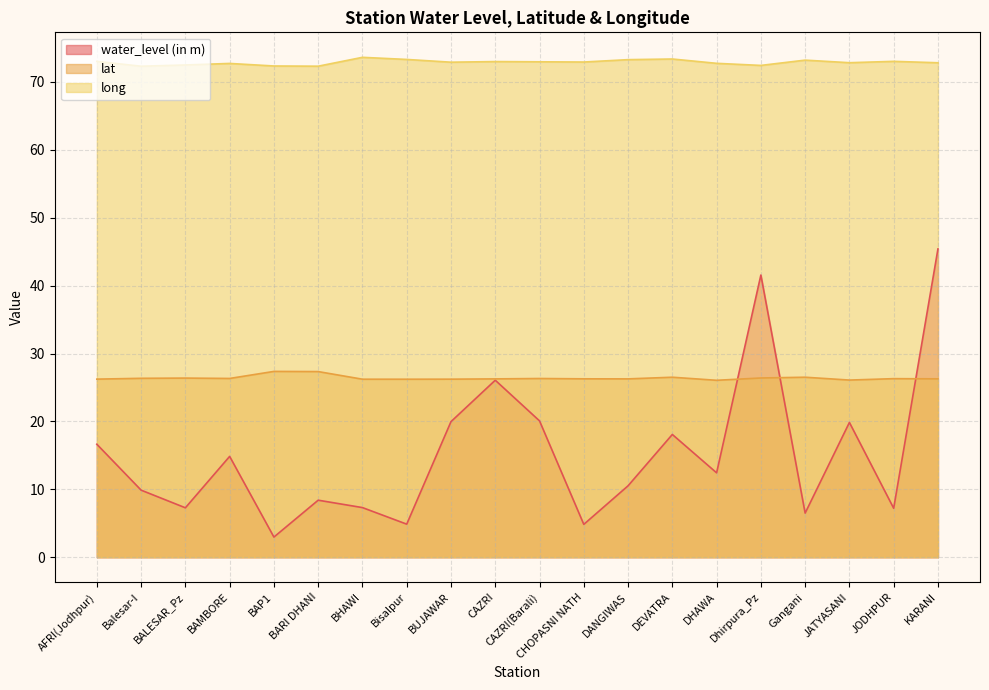

What is the value of the water_level (in m) point at the 1st from the left?

16.6